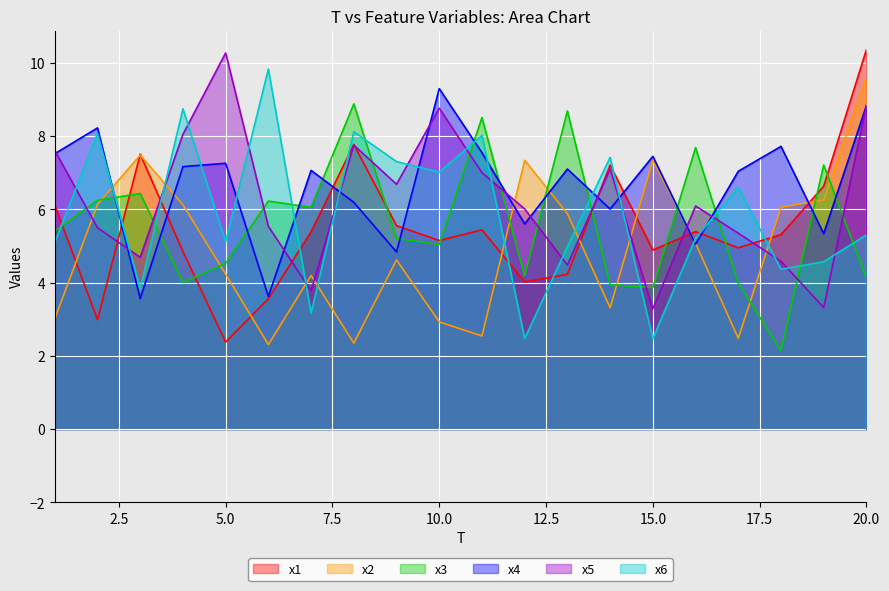

Read the x2 value at 12.

7.3